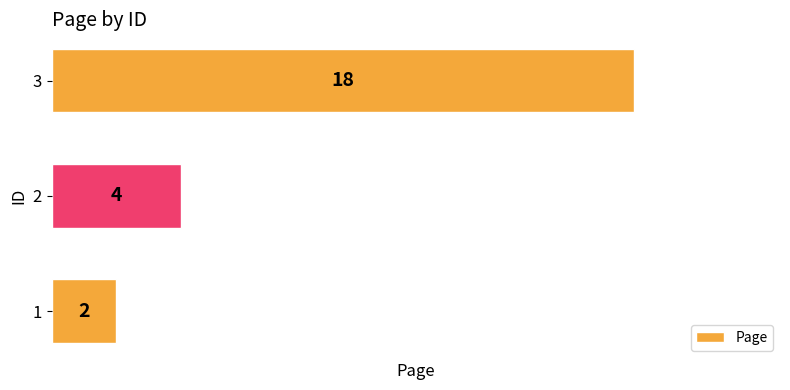

The chart shows a value of 18 at 3. True or false?

True